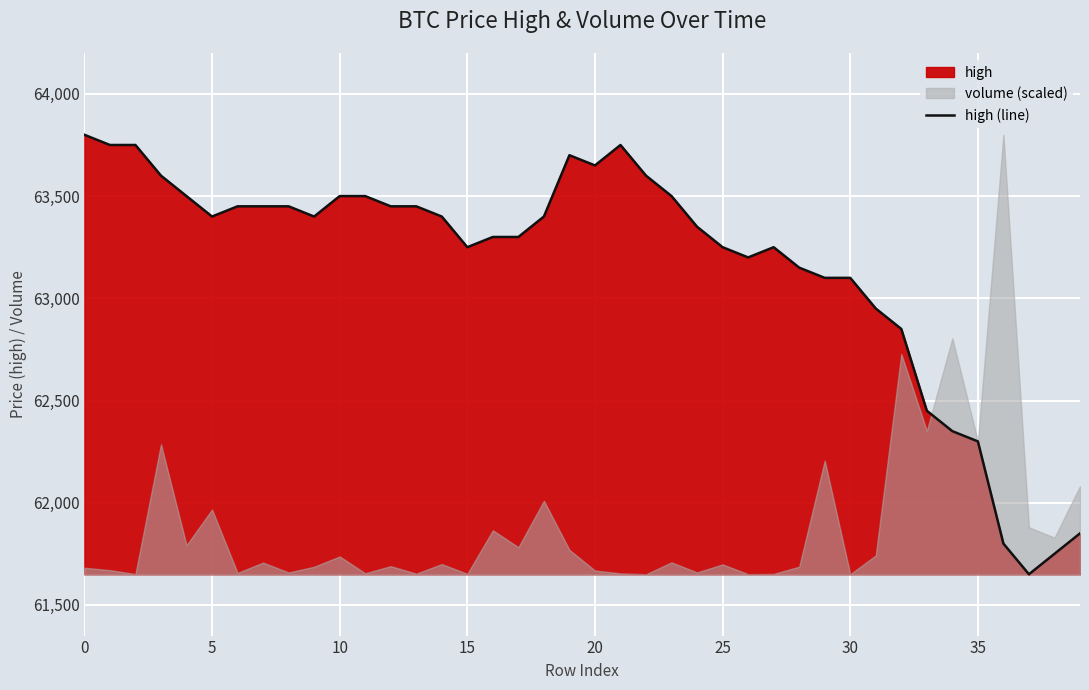

What is the maximum value for high (line)?

63800